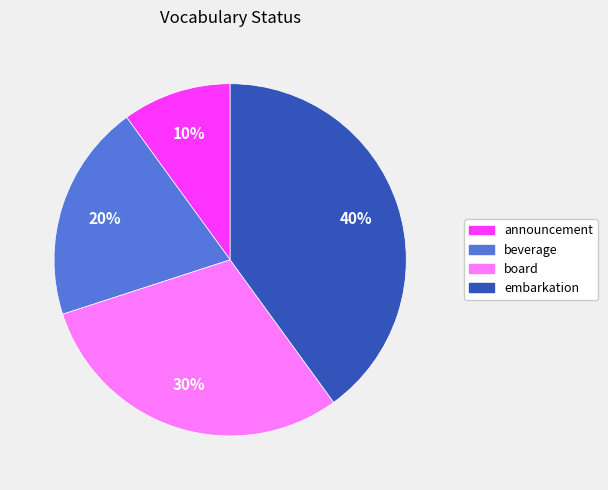

Rank the categories by value from lowest to highest.

announcement, beverage, board, embarkation